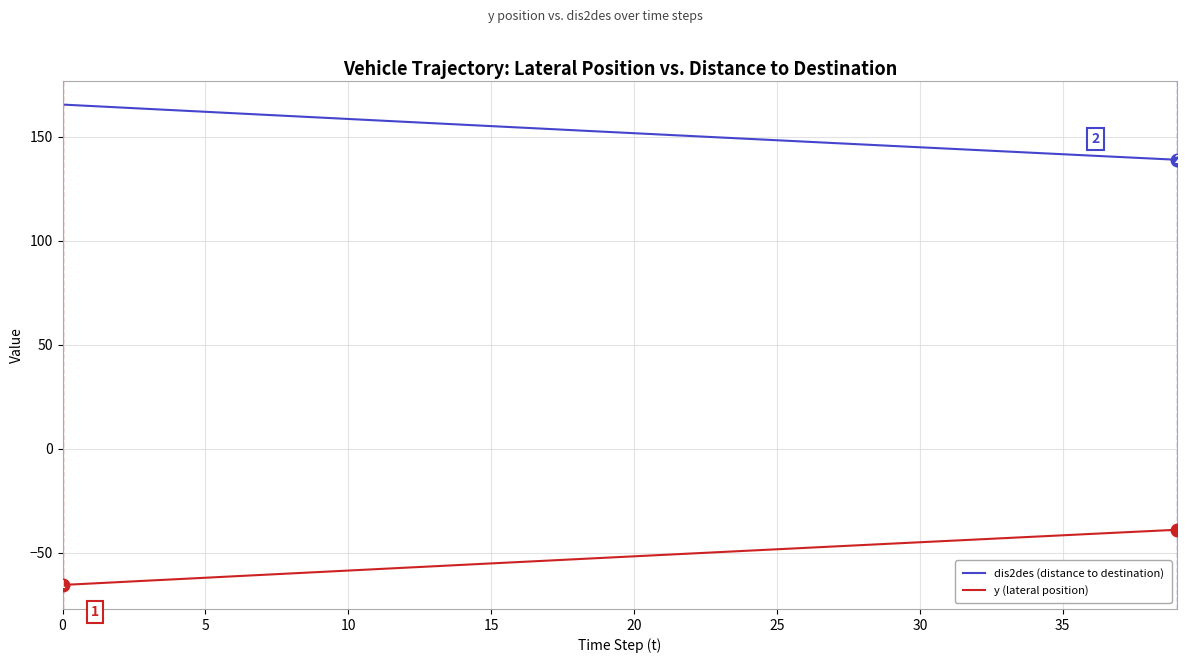

How many lines are shown in the chart?

2